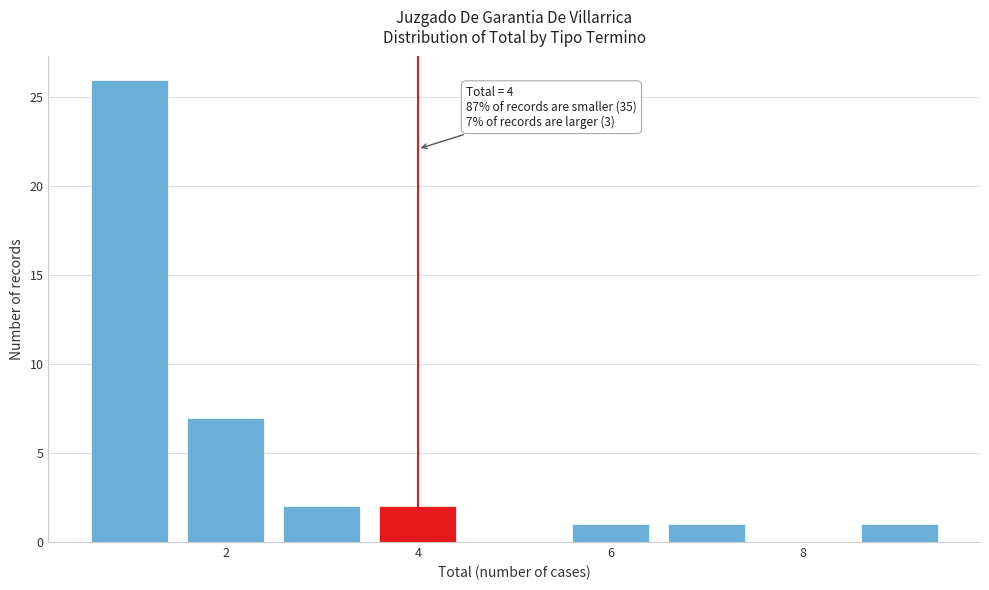

Which range on the x-axis has the tallest bar?

0.5 to 1.5